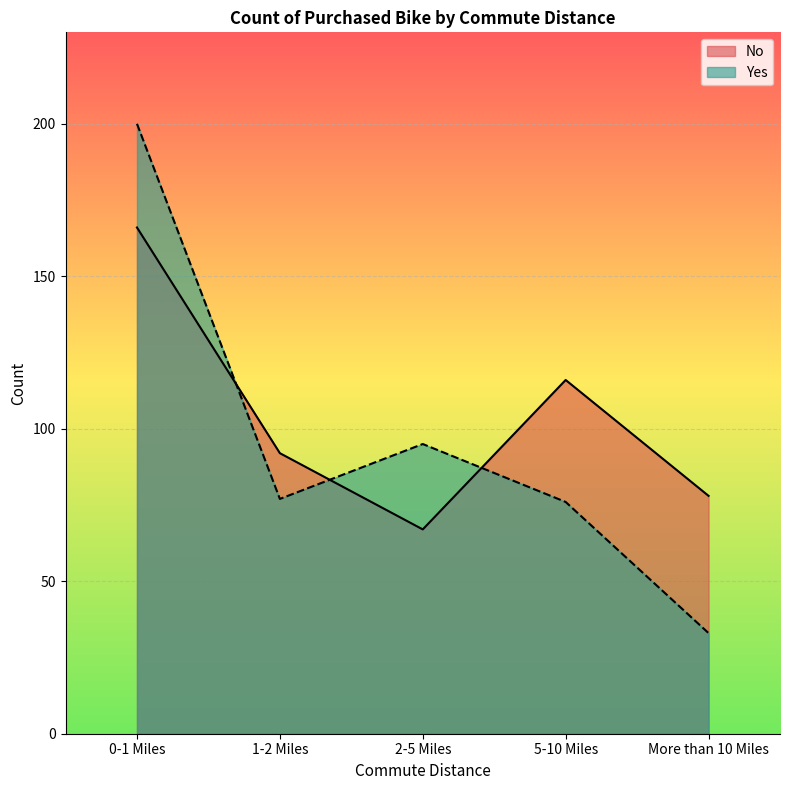

How many data points does each series have?

5